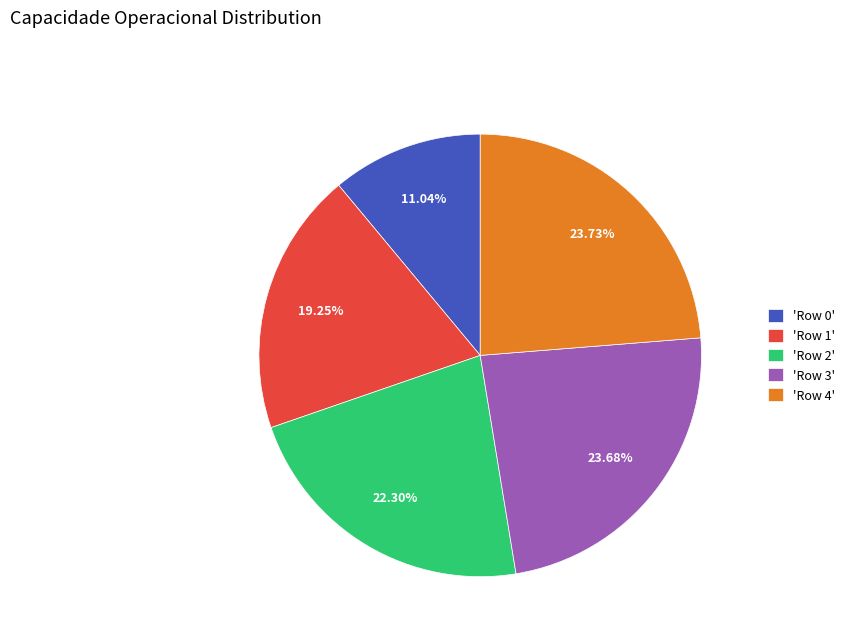

Is there a majority slice in this chart?

No